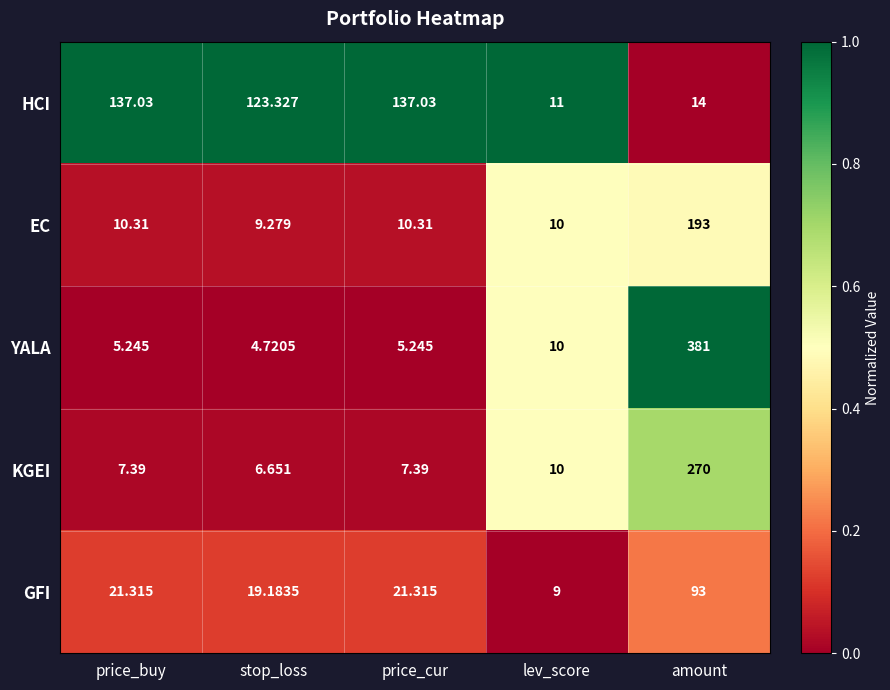

Which series has the widest spread of values?

YALA